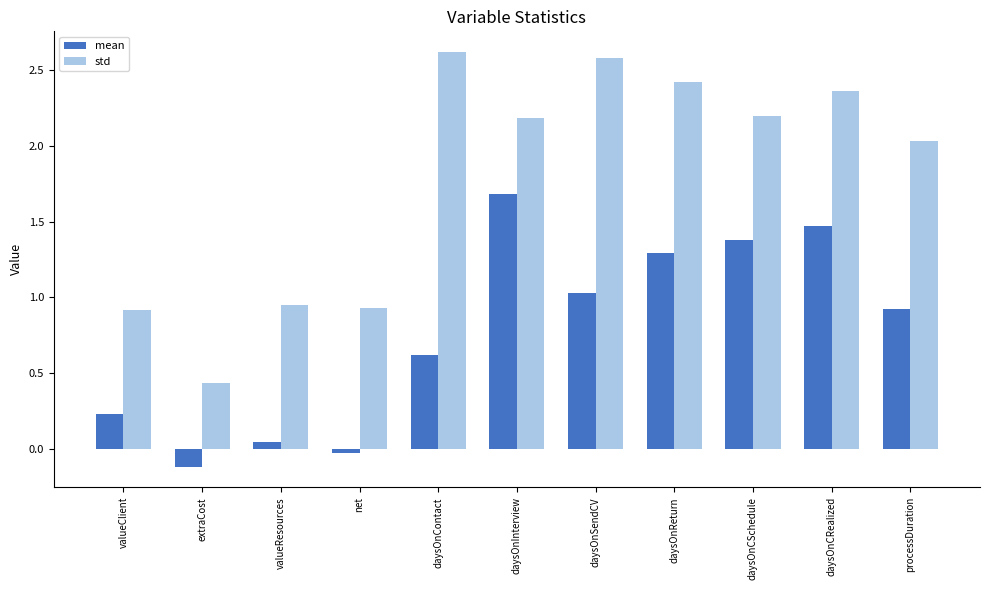

The value of std at valueClient is 0.9. True or false?

True